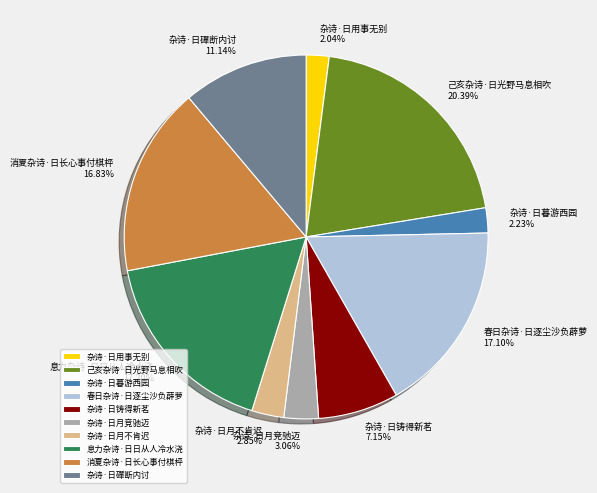

Which slice is the largest?

己亥杂诗·日光野马息相吹